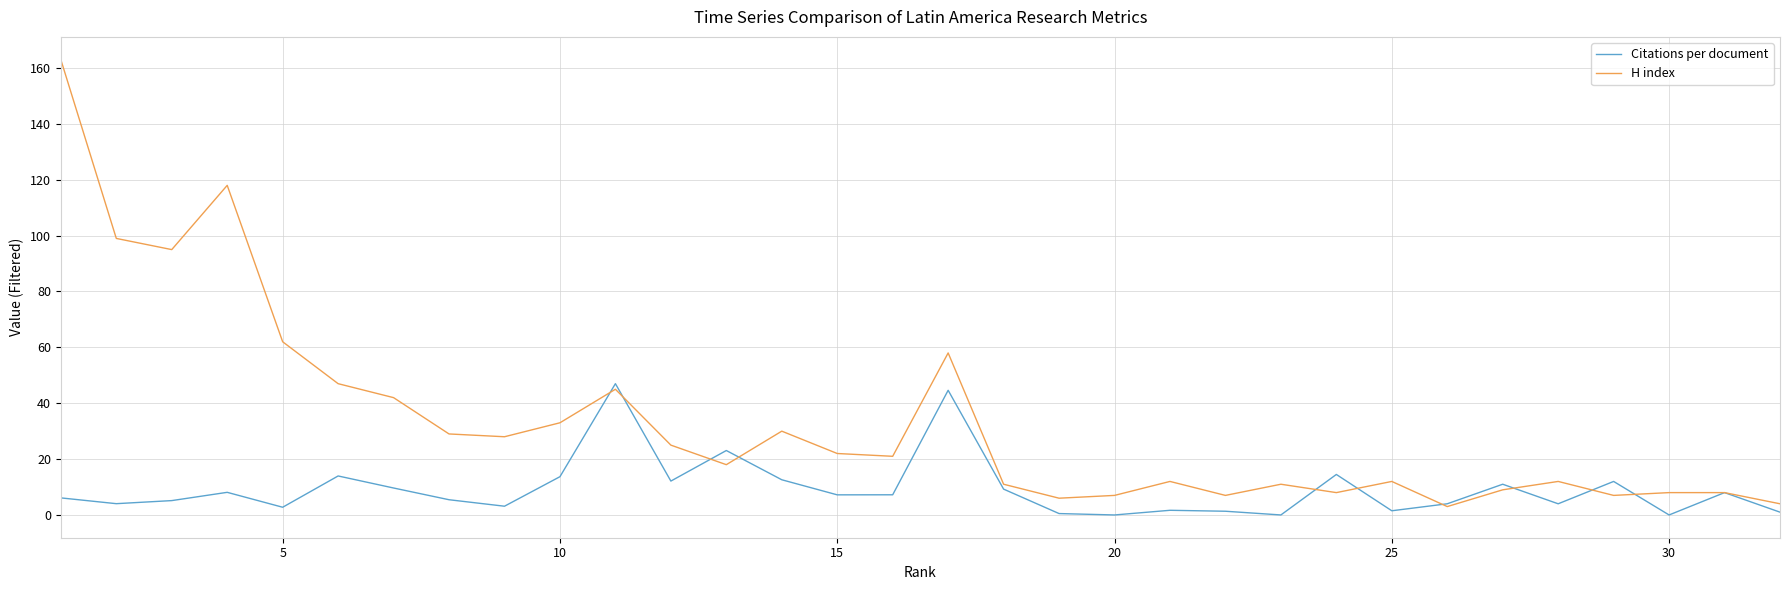

What is the difference between the second highest and second lowest values in the Citations per document series?

44.6